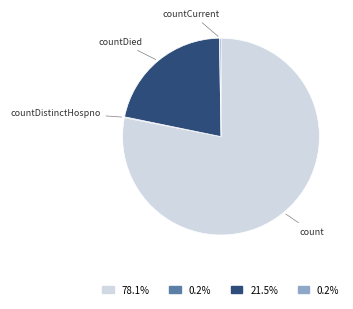

Which category accounts for the majority?

count